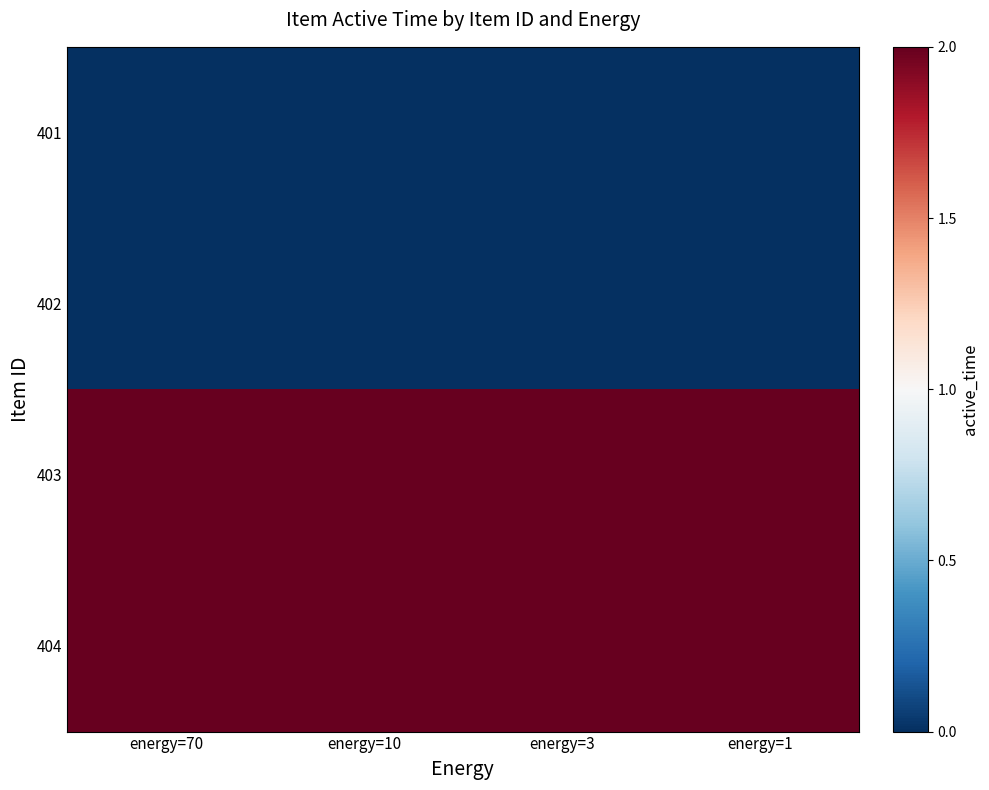

What is the spread (max minus min) of values at energy=10?

2